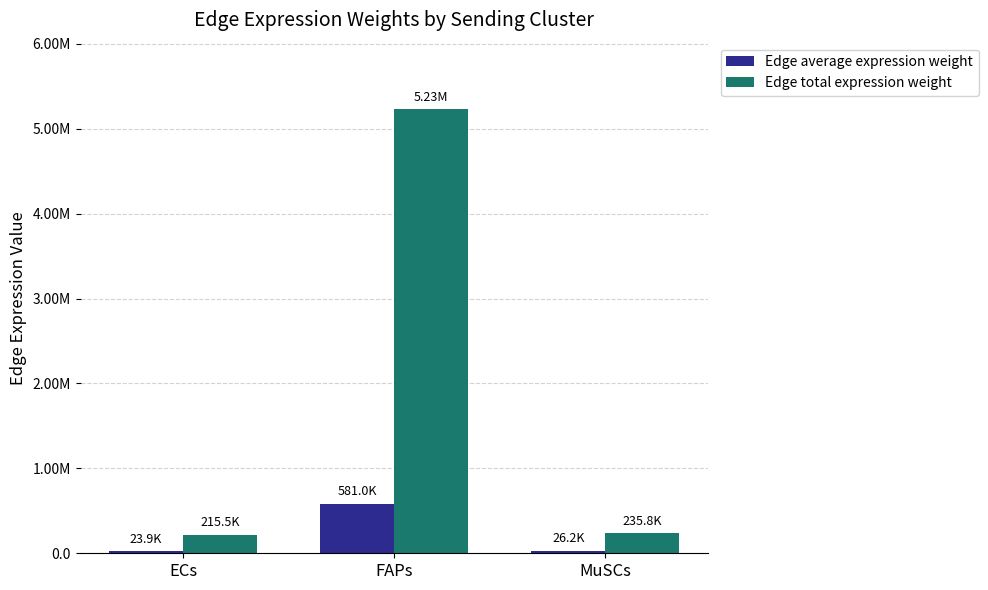

Which series has the largest total across all categories?

Edge total expression weight